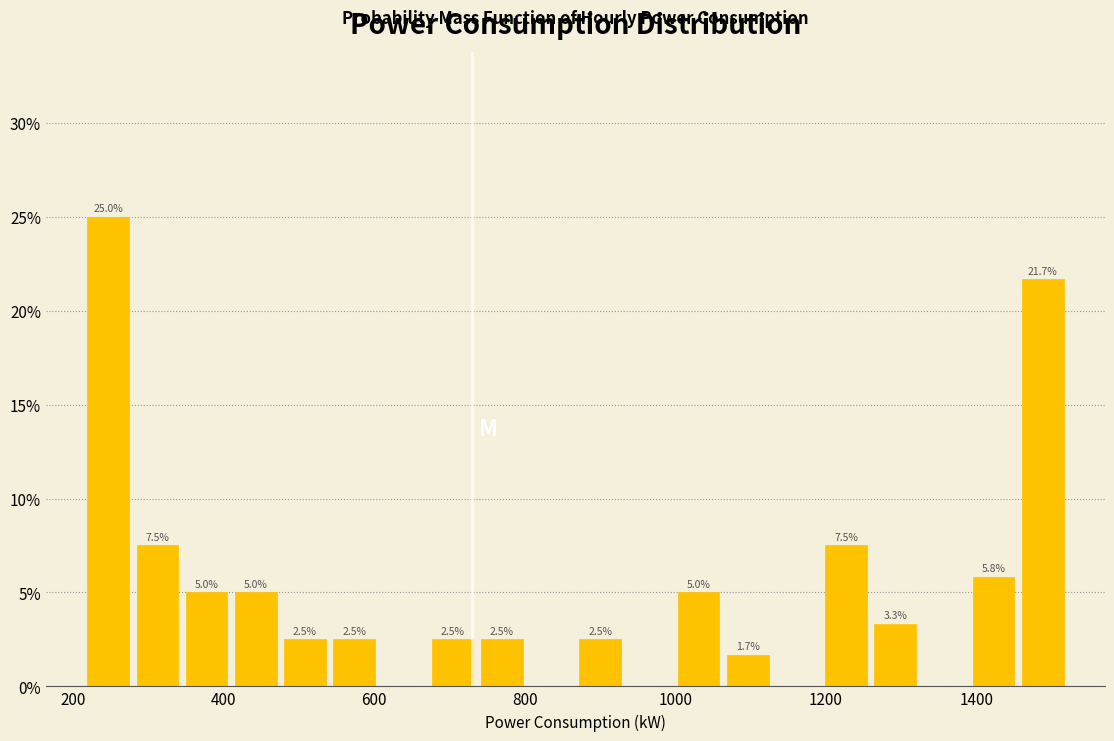

Around what value on the x-axis is the tallest bar? Give the approximate position of its centre, as read against the axis.

240